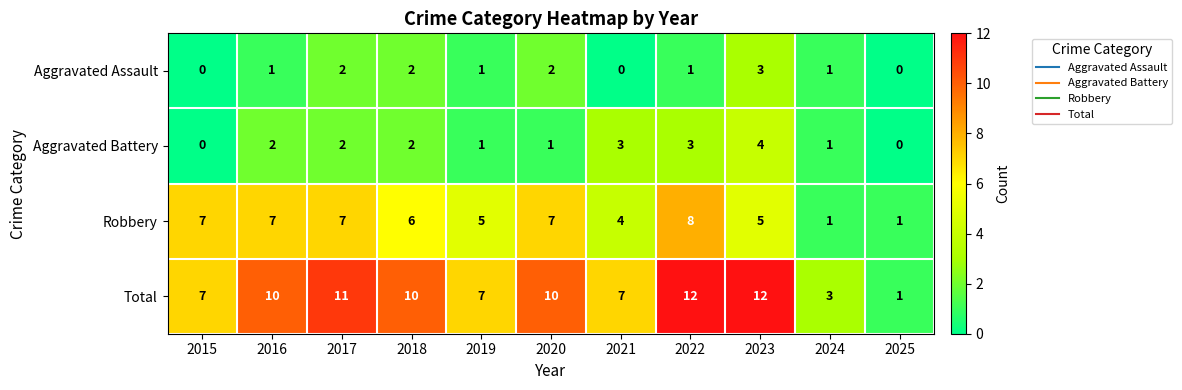

Rank the series by their maximum value, from lowest to highest.

Aggravated Assault, Aggravated Battery, Robbery, Total